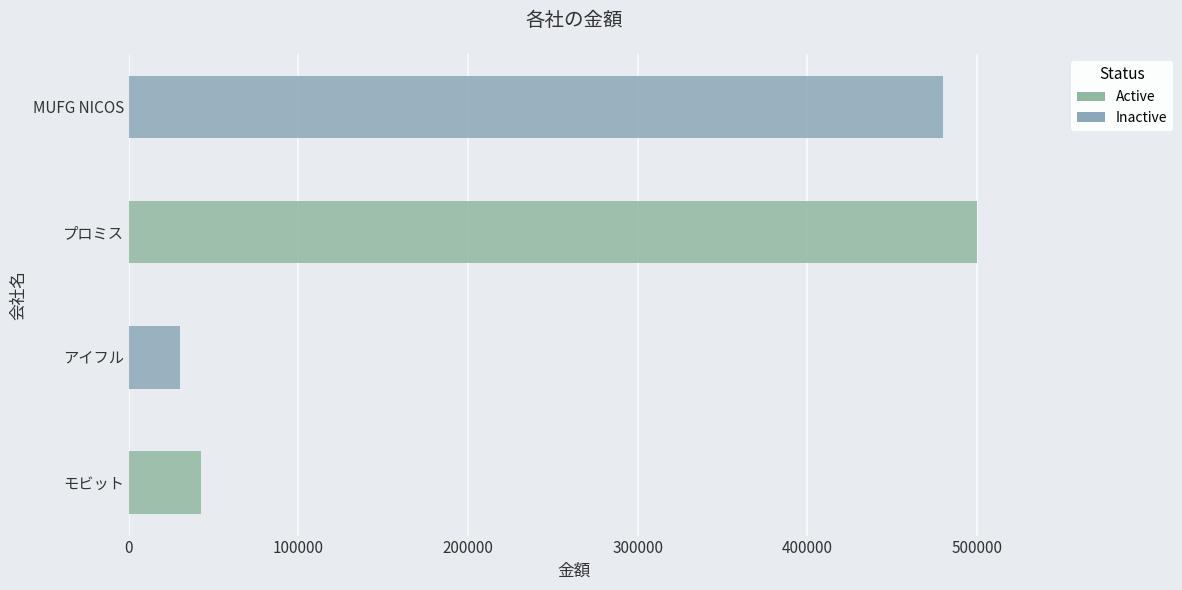

The chart shows a value of 18196 at モビット. True or false?

False